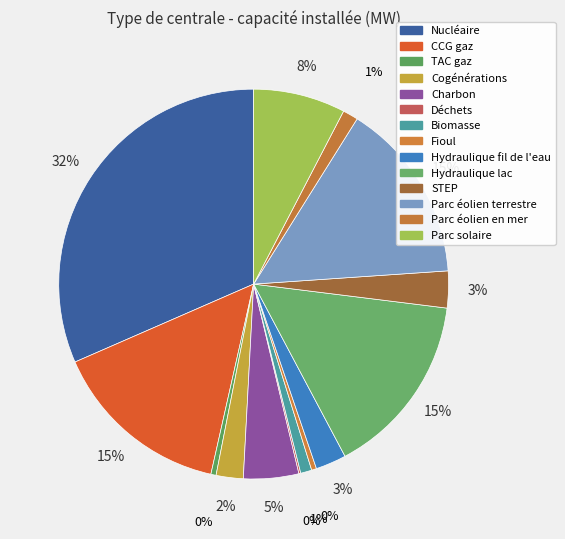

What portion of the pie excludes Charbon?

95.4%